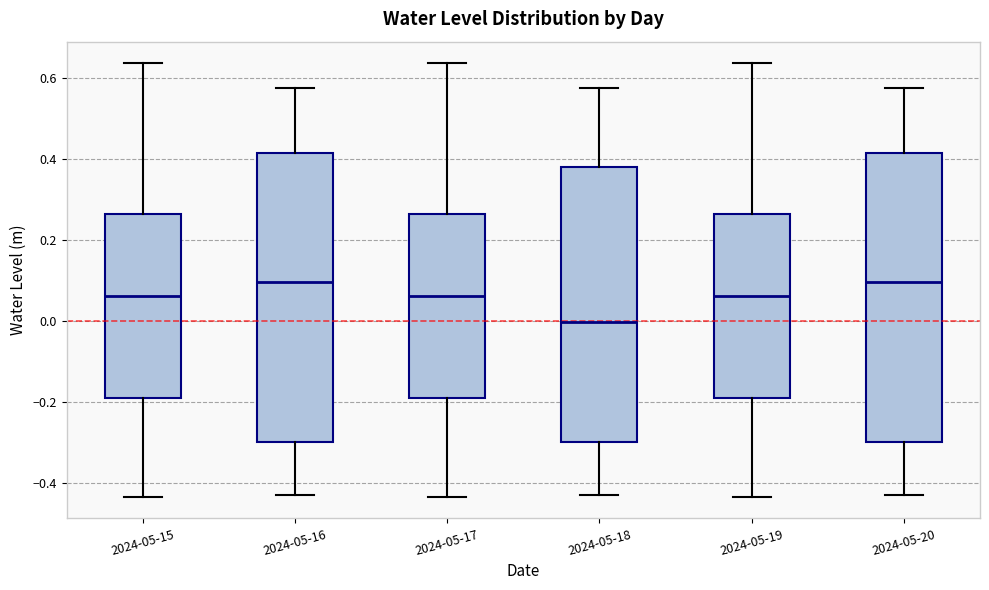

Reading left to right, transcribe this box plot: for each box, give where its median line is, the range the box spans, and where its two whiskers end, as read against the y-axis. The values are not printed on the chart, so give them approximately, as read against the axis.

2024-05-15: median 0.06, box -0.18 to 0.26, whiskers -0.44 to 0.64
2024-05-16: median 0.10, box -0.30 to 0.42, whiskers -0.42 to 0.58
2024-05-17: median 0.06, box -0.18 to 0.26, whiskers -0.44 to 0.64
2024-05-18: median 0.00, box -0.30 to 0.38, whiskers -0.42 to 0.58
2024-05-19: median 0.06, box -0.18 to 0.26, whiskers -0.44 to 0.64
2024-05-20: median 0.10, box -0.30 to 0.42, whiskers -0.42 to 0.58